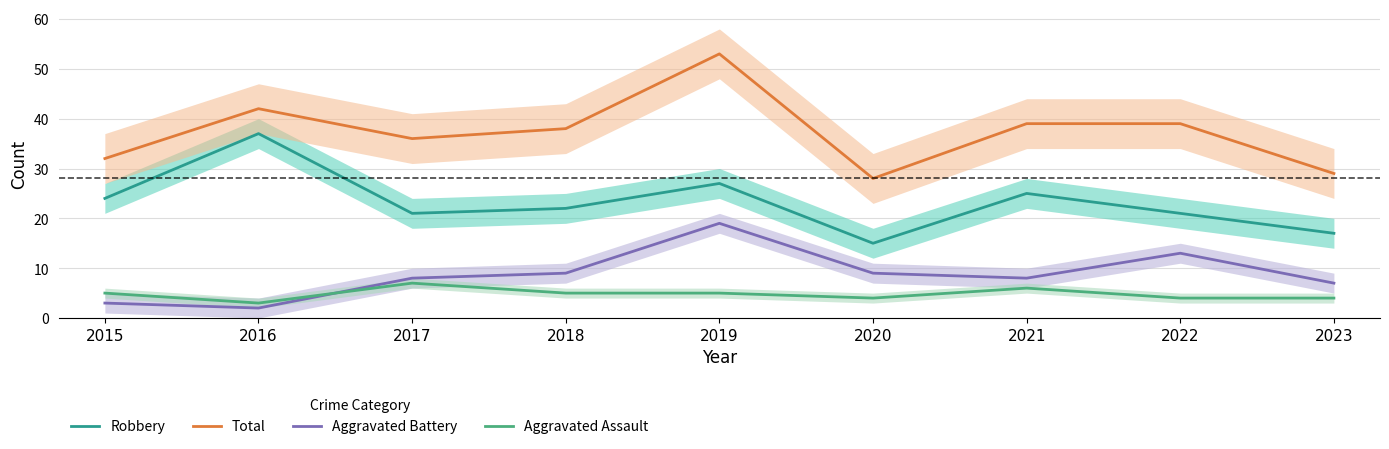

The value of Robbery at 2016 is 37. True or false?

True